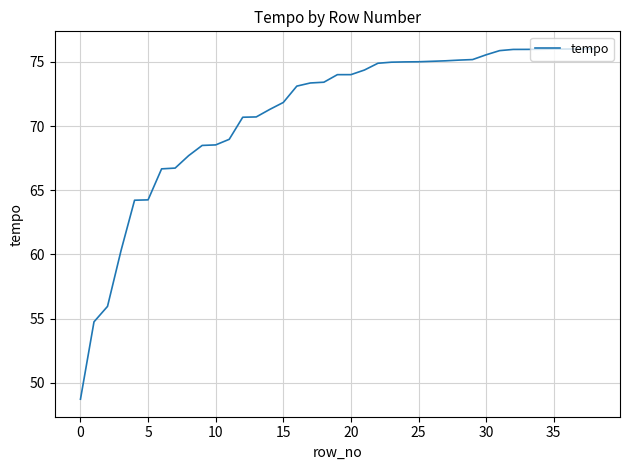

How many lines are shown in the chart?

1